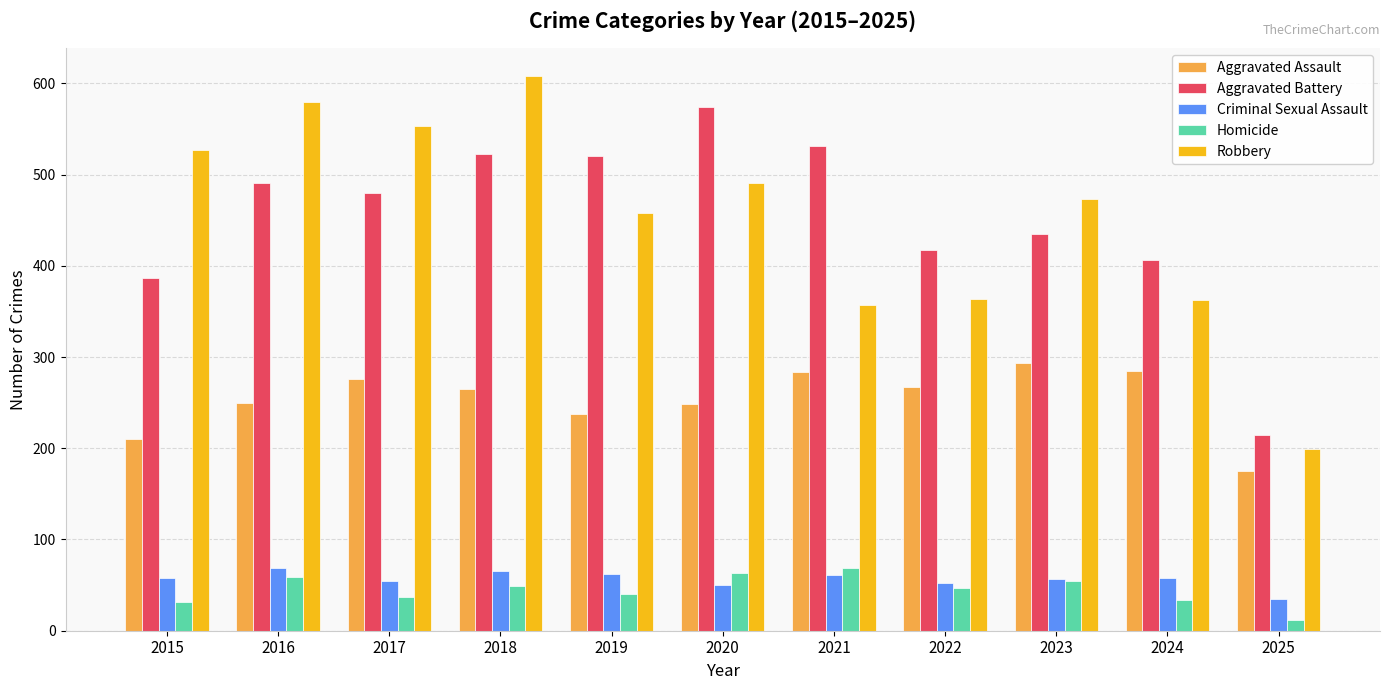

What is the difference between the Aggravated Battery values at 2018 and 2025?

308